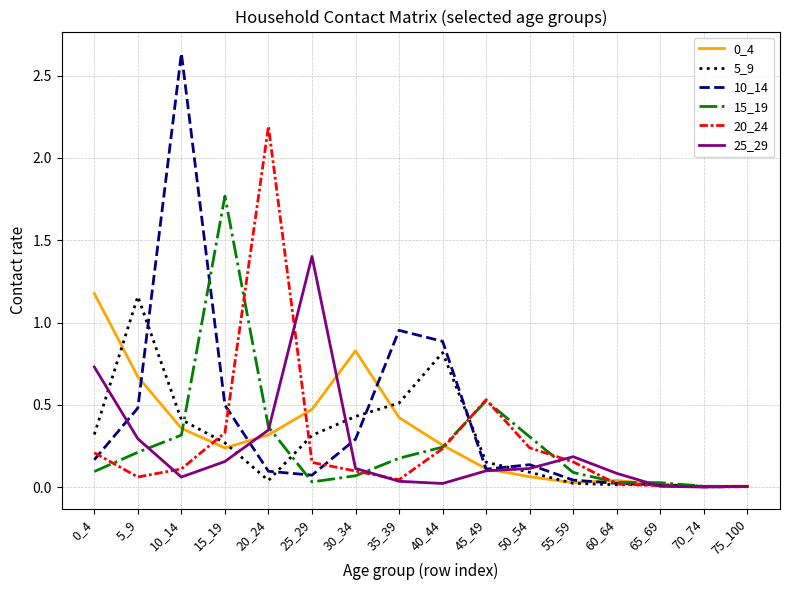

Is the value of 15_19 at 30_34 greater than the value of 0_4 at 0_4?

No